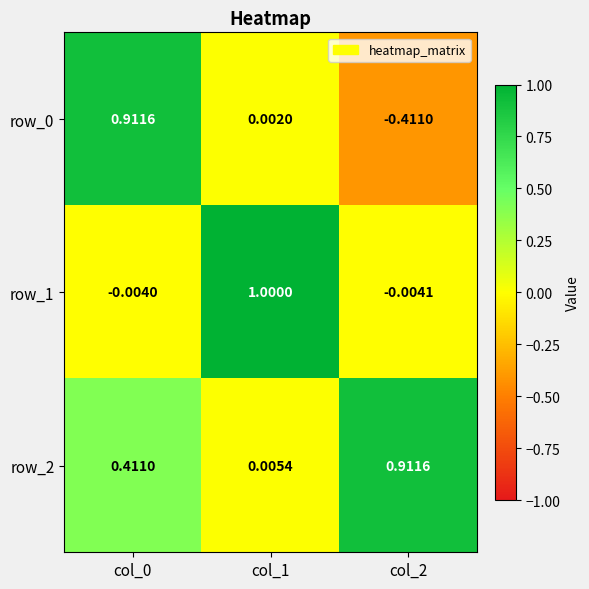

How many negative values does the row_1 series have?

2